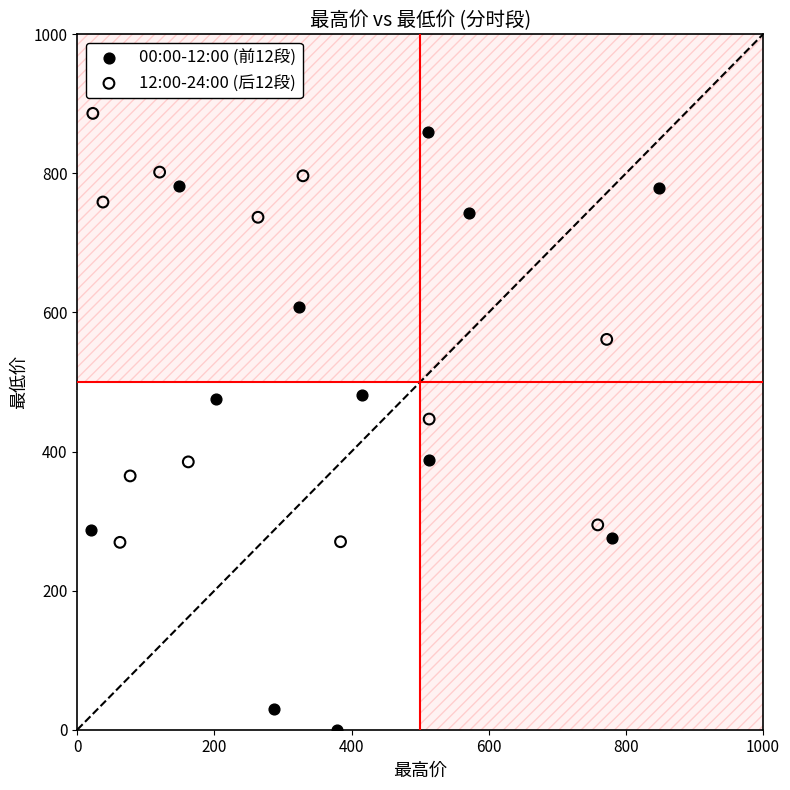

What are all the series names shown in the legend?

00:00-12:00 (前12段), 12:00-24:00 (后12段)